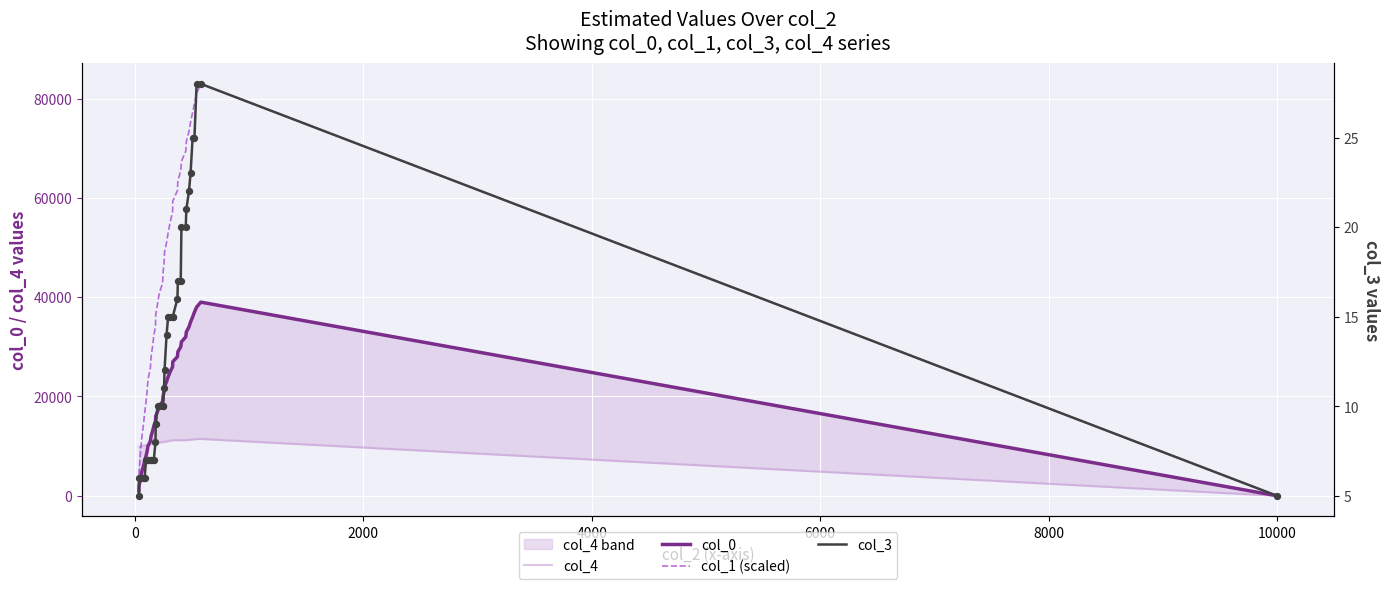

Which series contains the highest Y value?

col_1 (scaled)